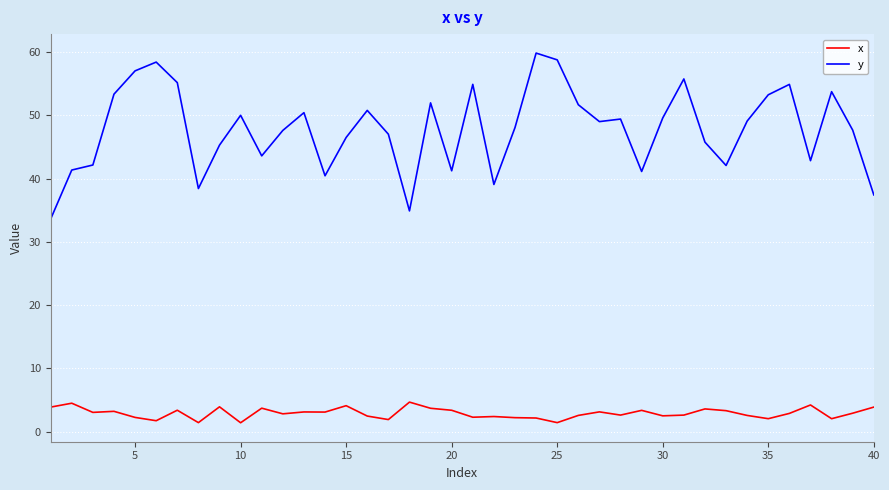

How many series are shown in this chart?

2